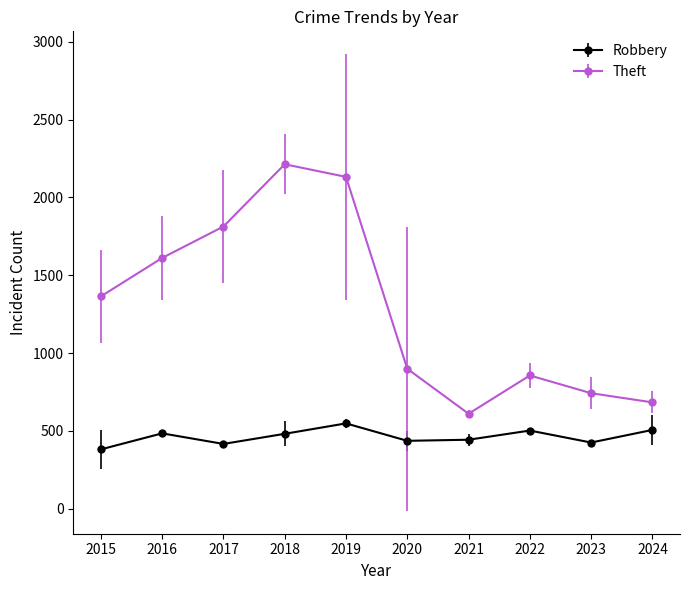

What is the value of the Theft point at the 4th from the left?

2213